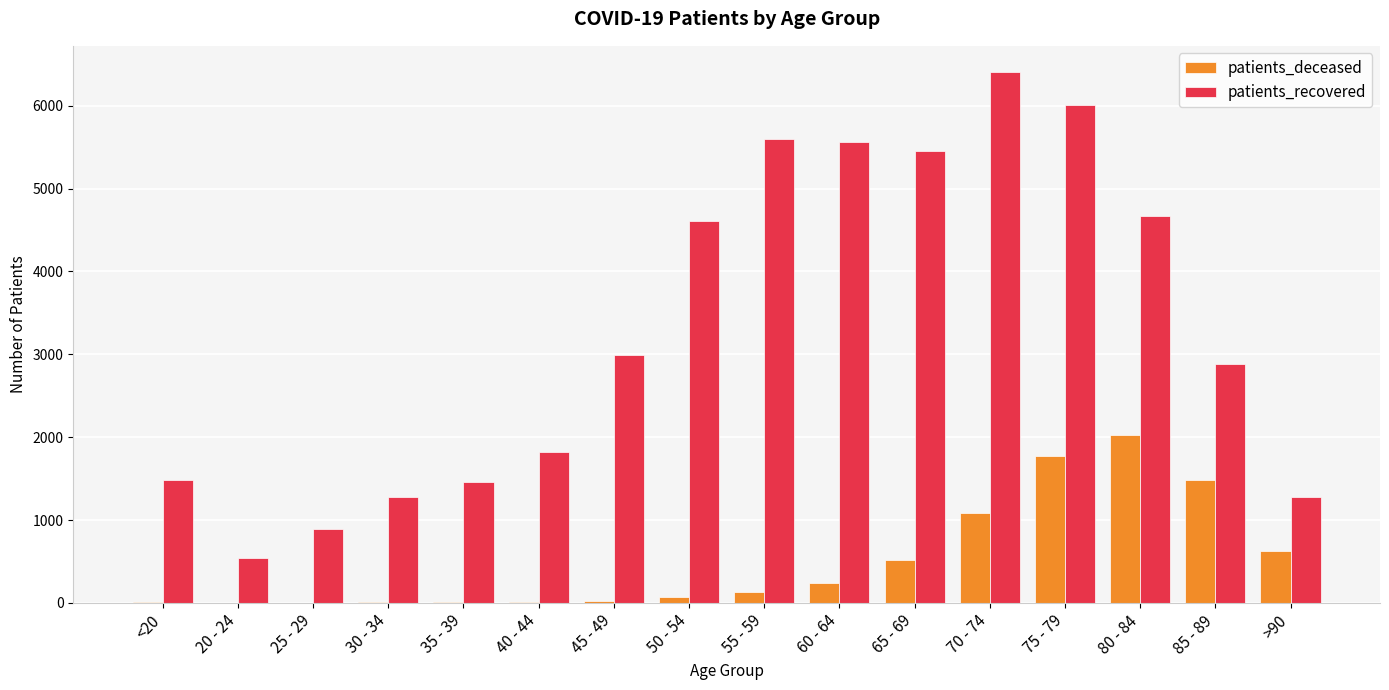

Which series has the largest total across all categories?

patients_recovered